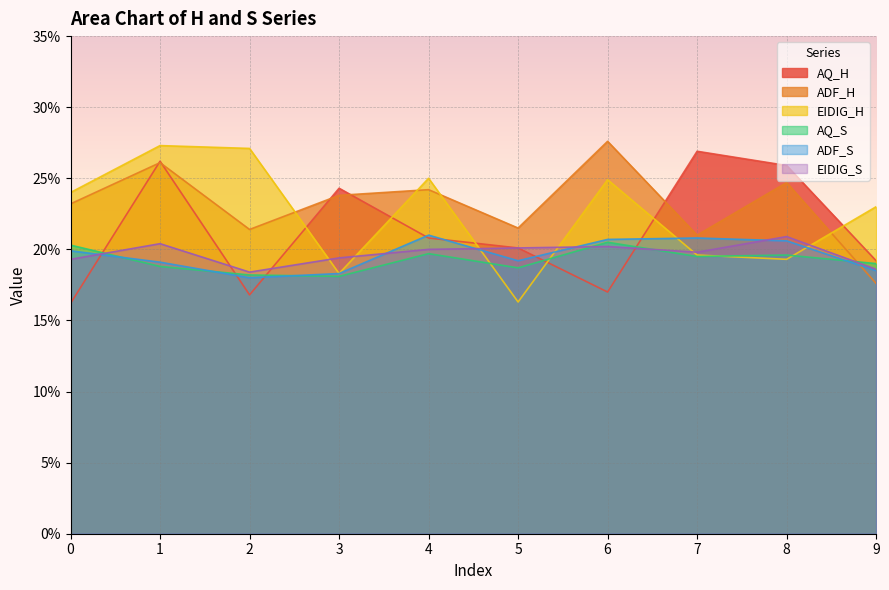

Is the value of ADF_H at 7 greater than the value of EIDIG_H at 4?

No